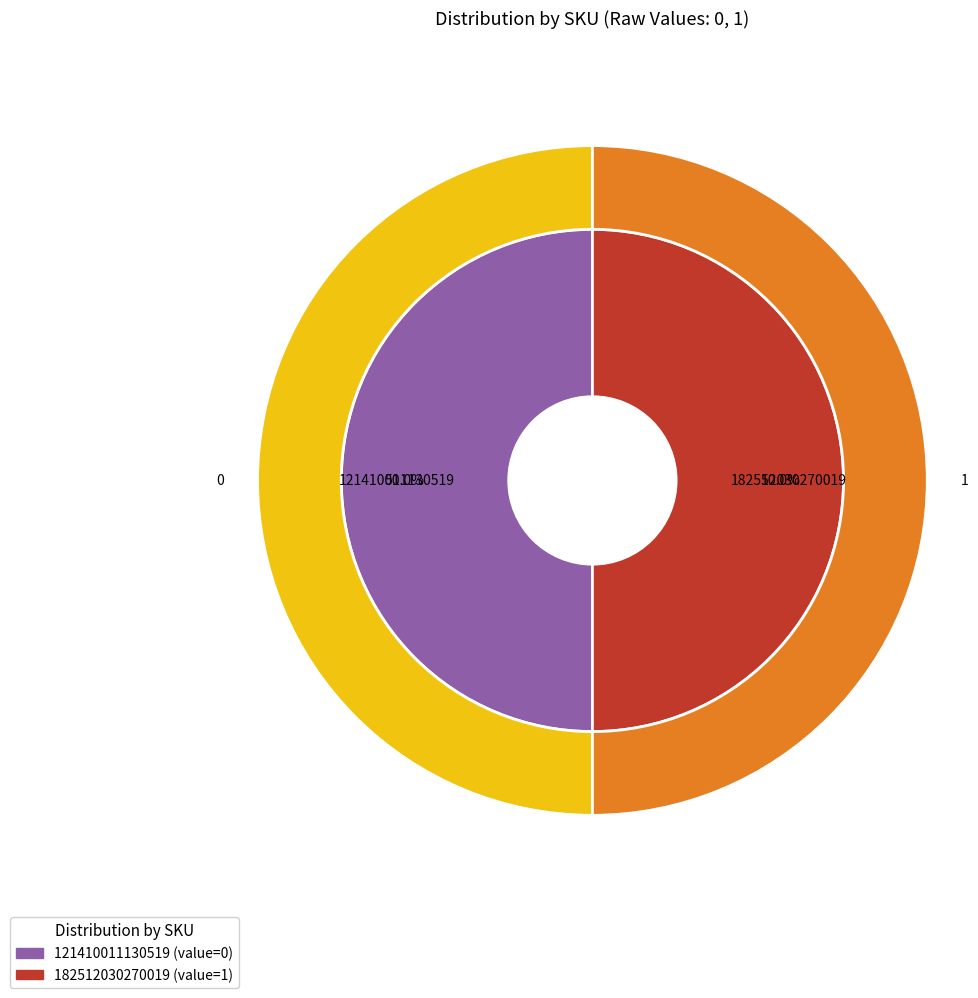

Is the sum of 121410011130519 and 182512030270019 greater than half?

Yes